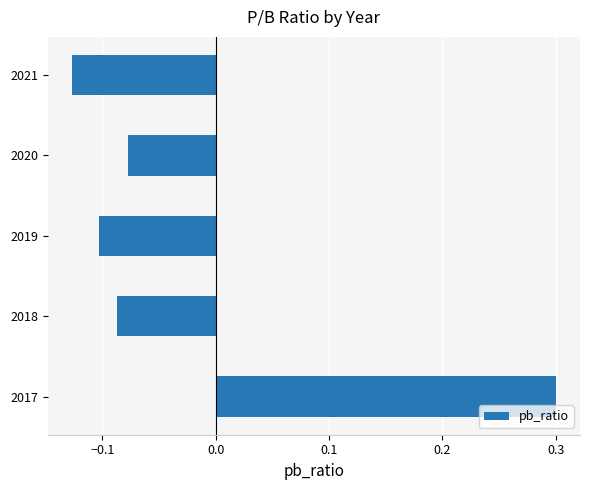

The chart shows a value of -0.1 at 2018. True or false?

True